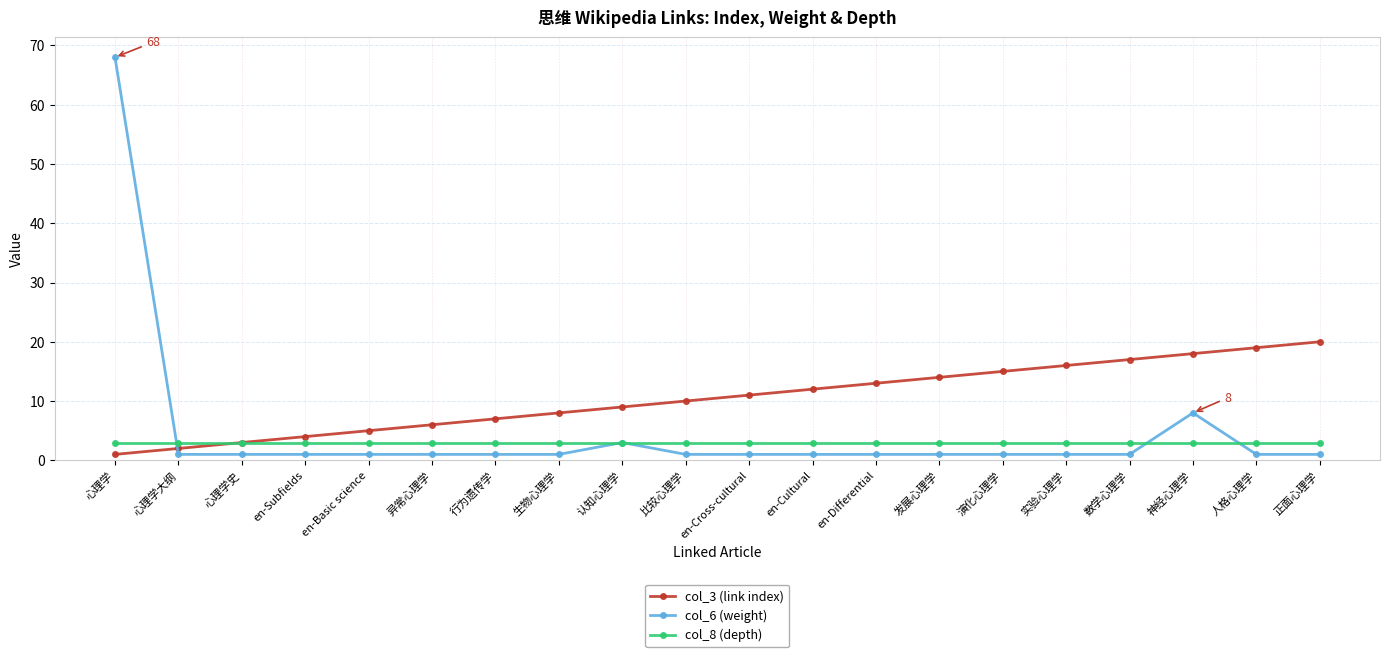

Count the number of categories in the chart.

20